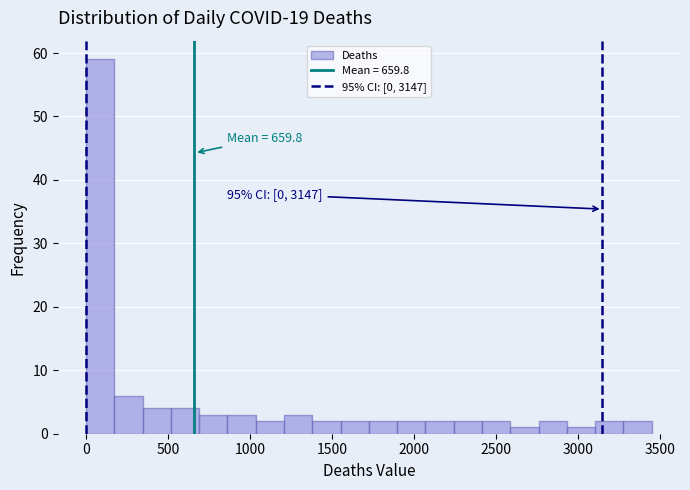

Read against the x-axis, roughly where is the centre of the tallest bar?

100